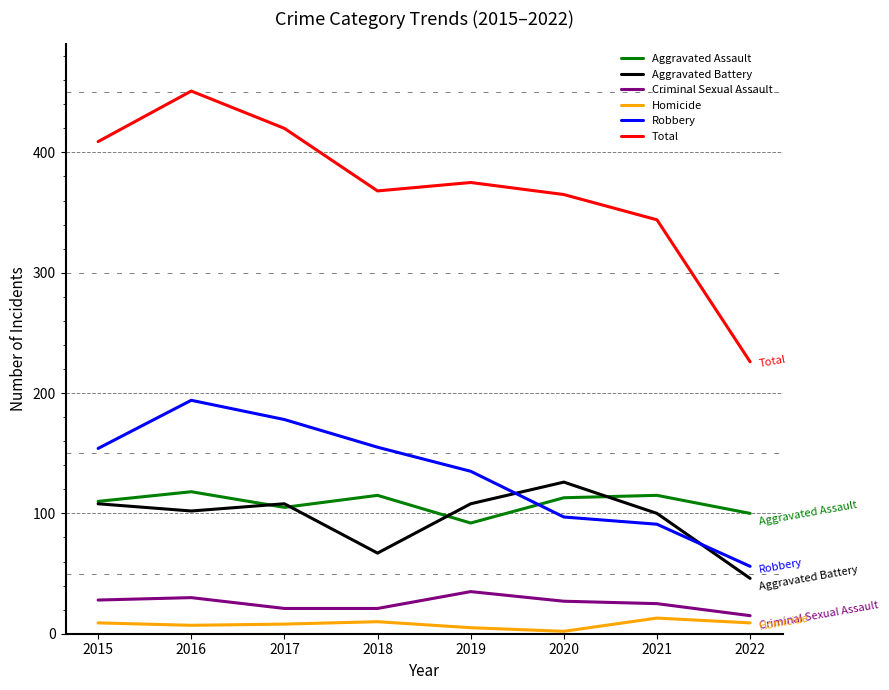

How many lines are shown in the chart?

6